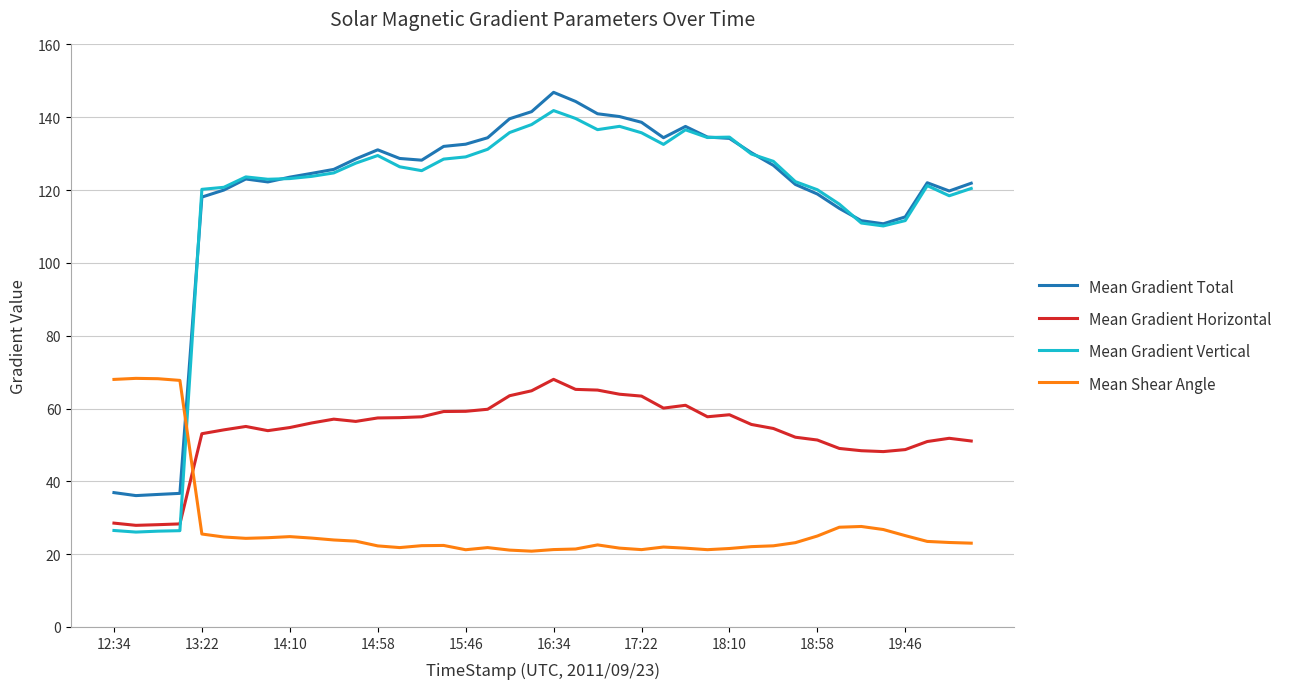

What is the difference between the maximum and minimum values in the Mean Gradient Horizontal series?

40.1